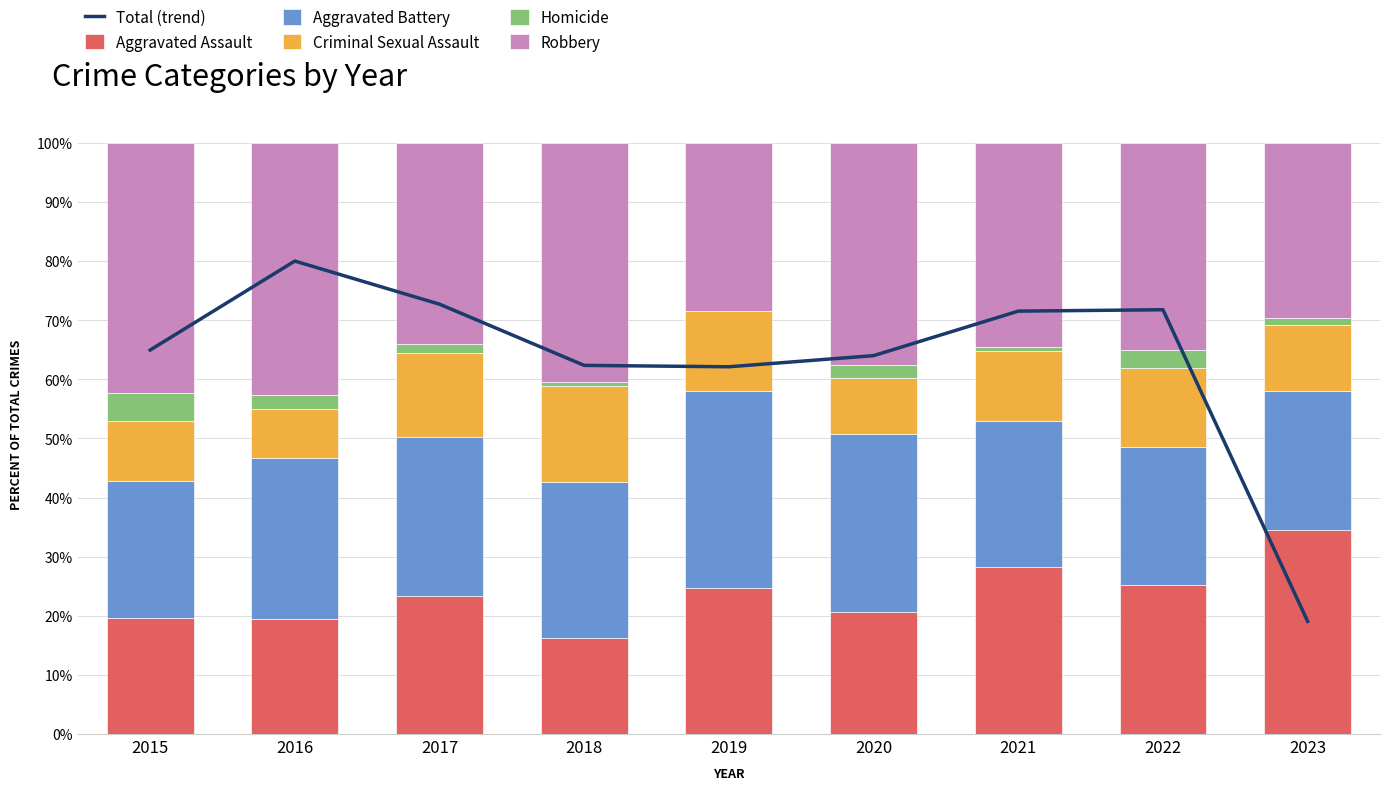

The Aggravated Assault series shows 34.6 at 2023. True or false?

True